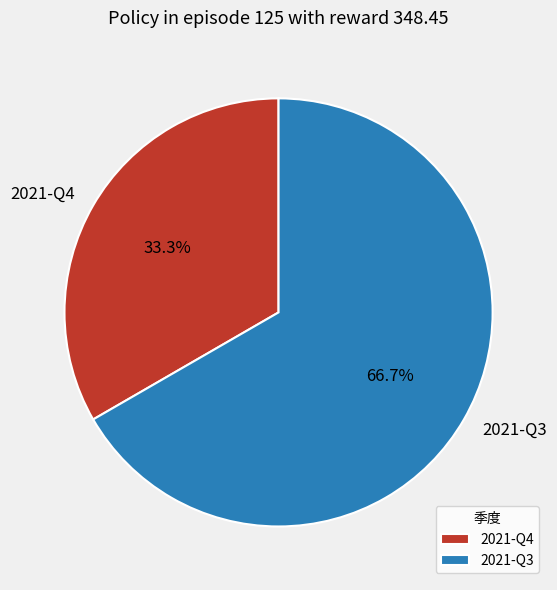

Approximately how many times larger is the value at 2021-Q3 compared to 2021-Q4?

2.0